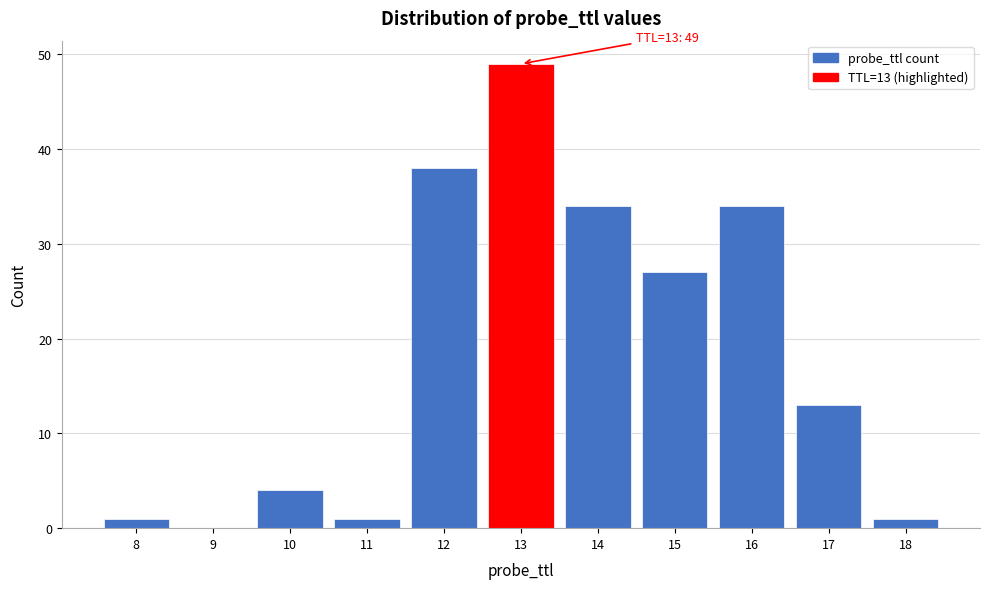

Which range on the x-axis has the tallest bar?

12.5 to 13.5